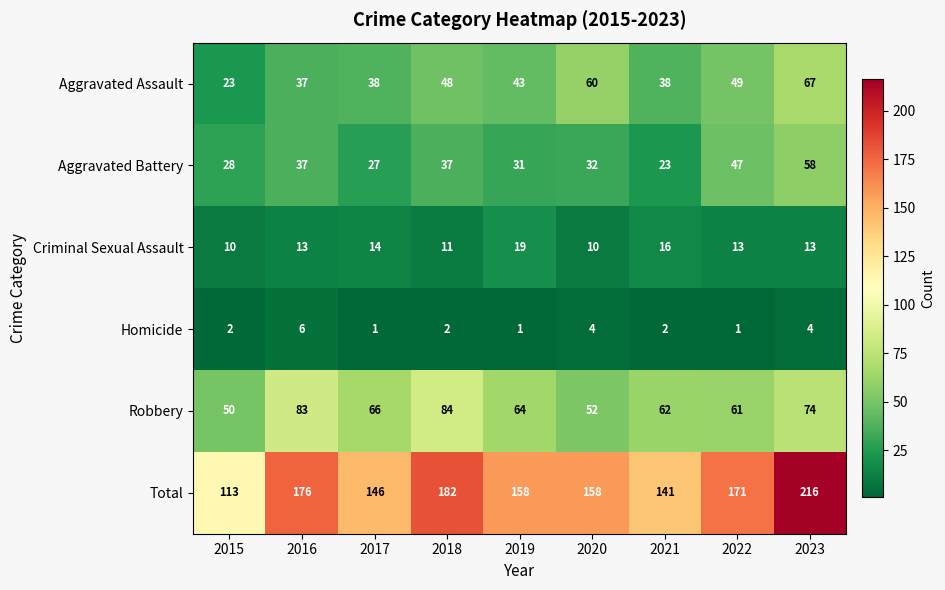

The value of Aggravated Assault at 2016 is 37. True or false?

True